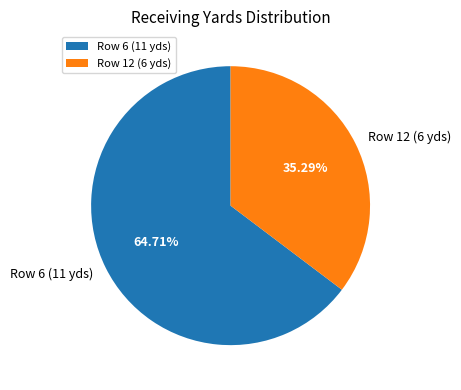

To the nearest percent, what percentage of the pie is Row 6 (11 yds)?

65%